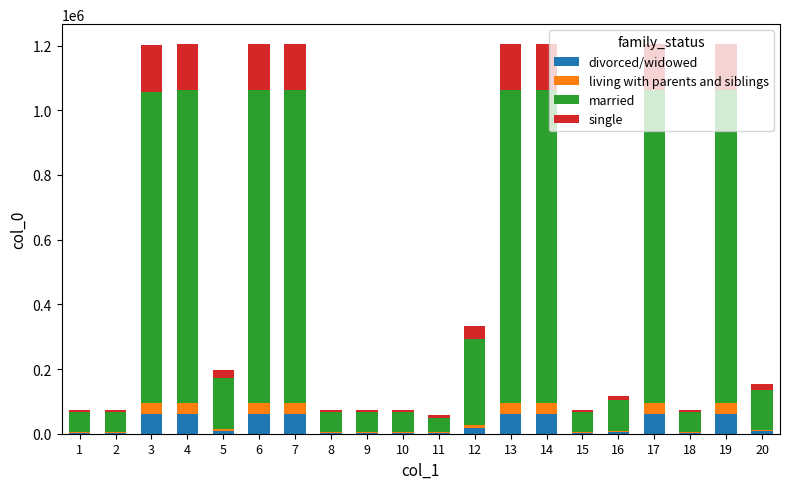

What is the sum of the single values at 10 and 11?

15787.3